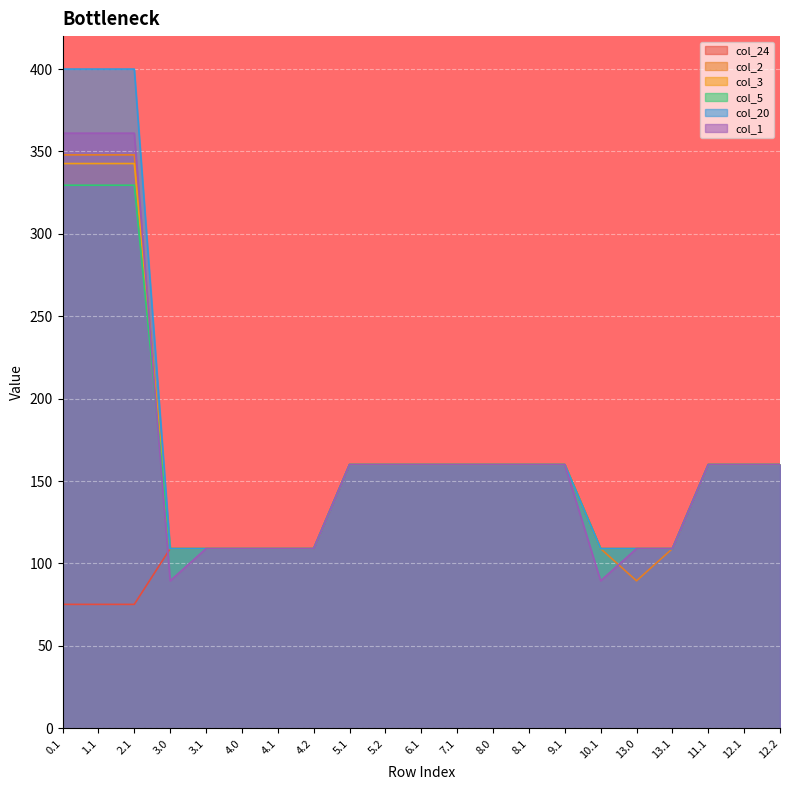

What is the greatest value displayed?

400.0